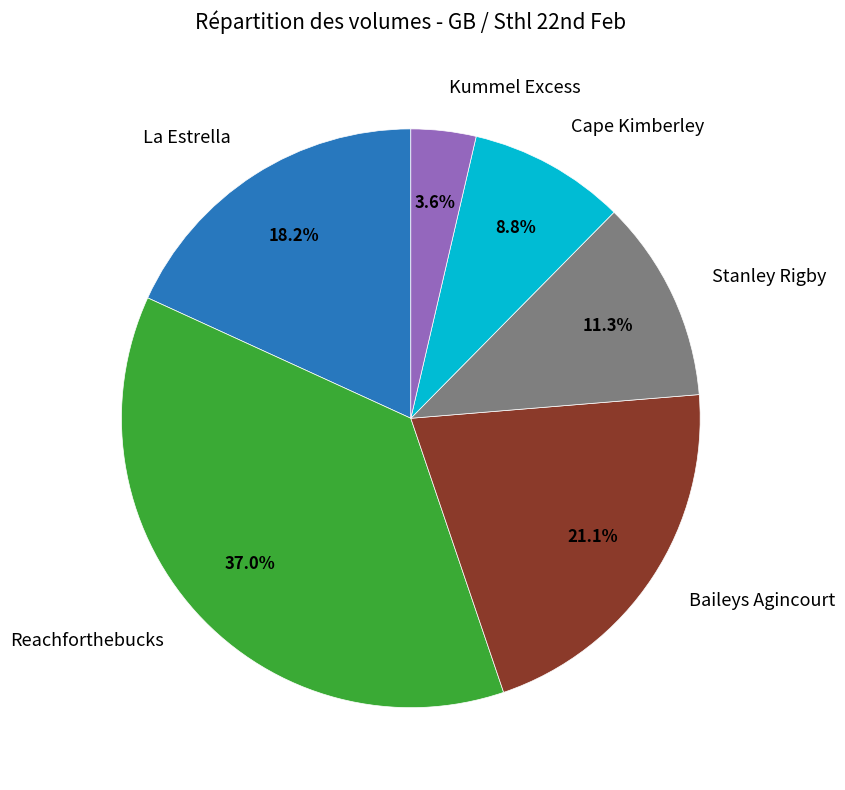

How many segments does this pie chart have?

6